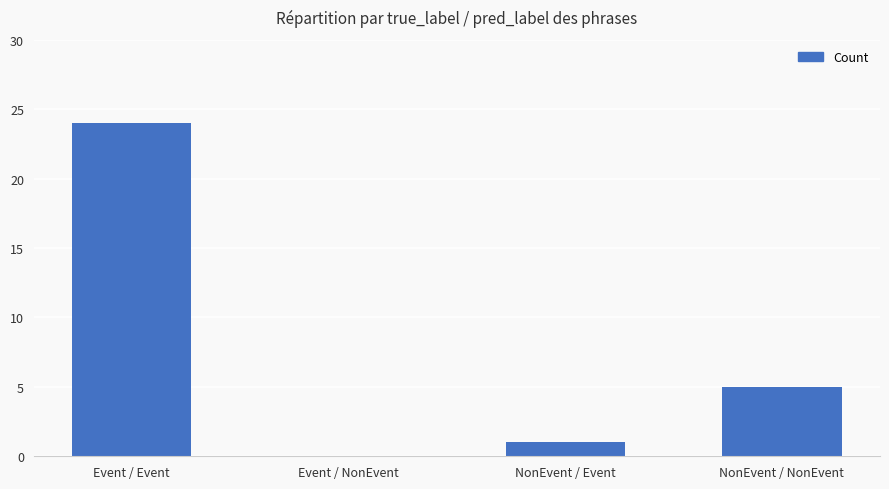

Reading right to left, extract all data points from this chart.

NonEvent / NonEvent=5	NonEvent / Event=1	Event / NonEvent=0	Event / Event=24